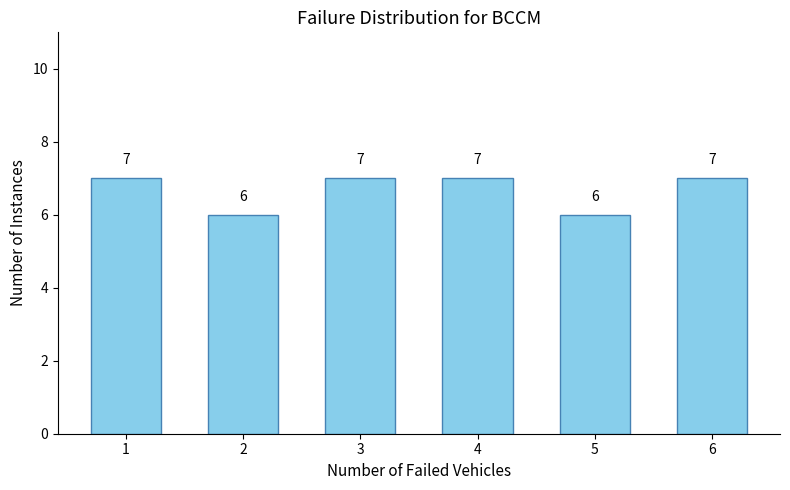

Reading left to right, extract all data points from this chart.

7	6	7	7	6	7